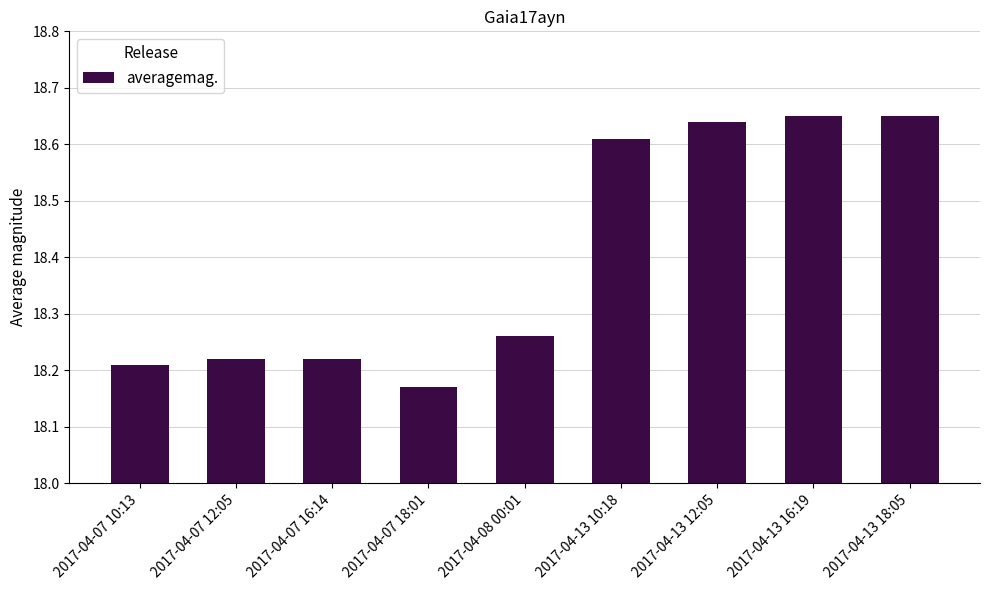

The value at 2017-04-07 10:13 is 10.2. True or false?

False